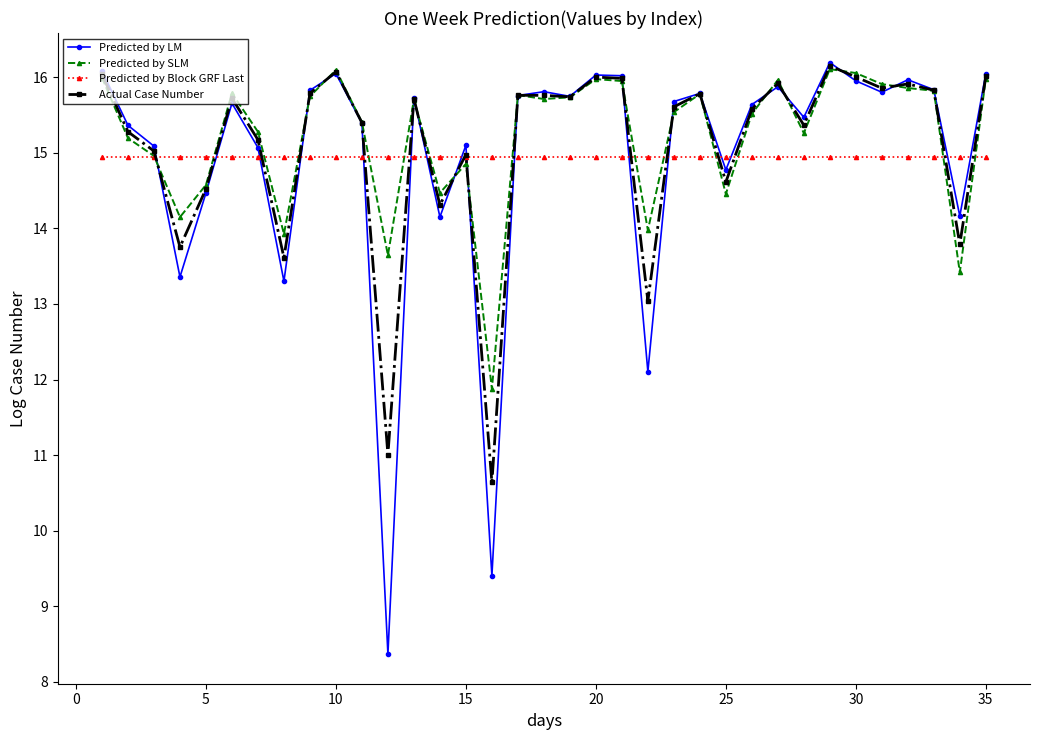

True or false: Predicted by LM has more than 2 interior local peaks.

True